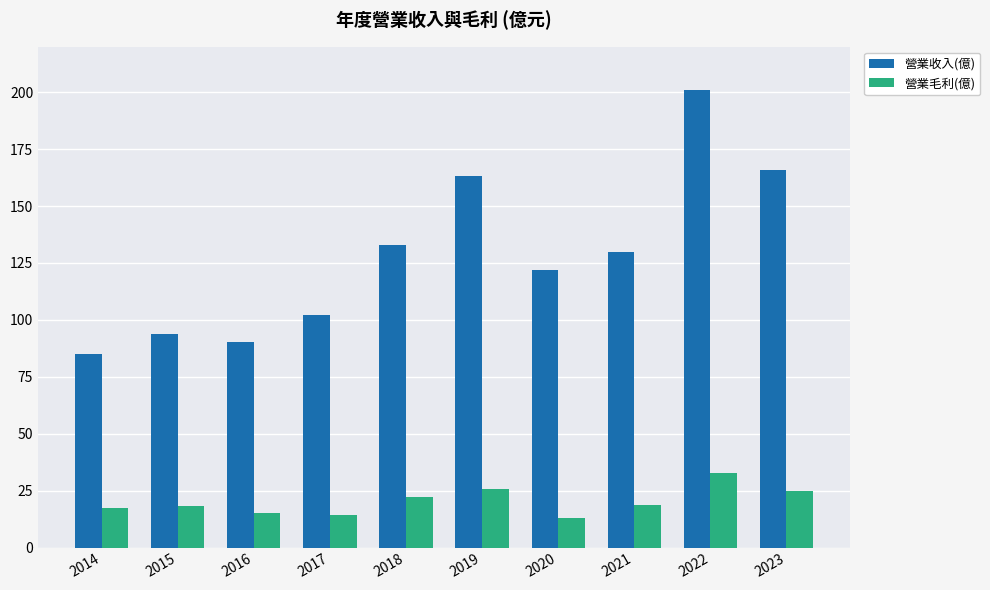

Is the value of 營業收入(億) at 2014 greater than the value of 營業毛利(億) at 2014?

Yes